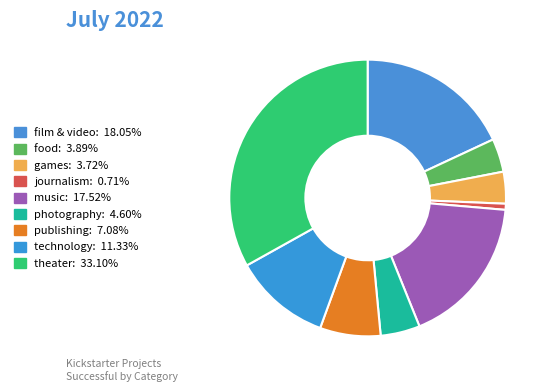

The theater slice represents 43% of the pie. True or false?

False